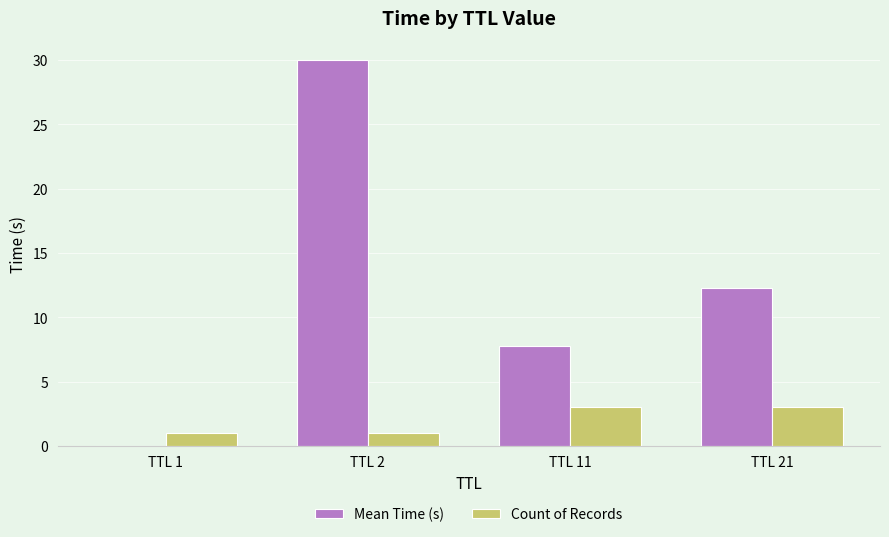

Between TTL 1 and TTL 21, which series saw the biggest shift?

Mean Time (s)